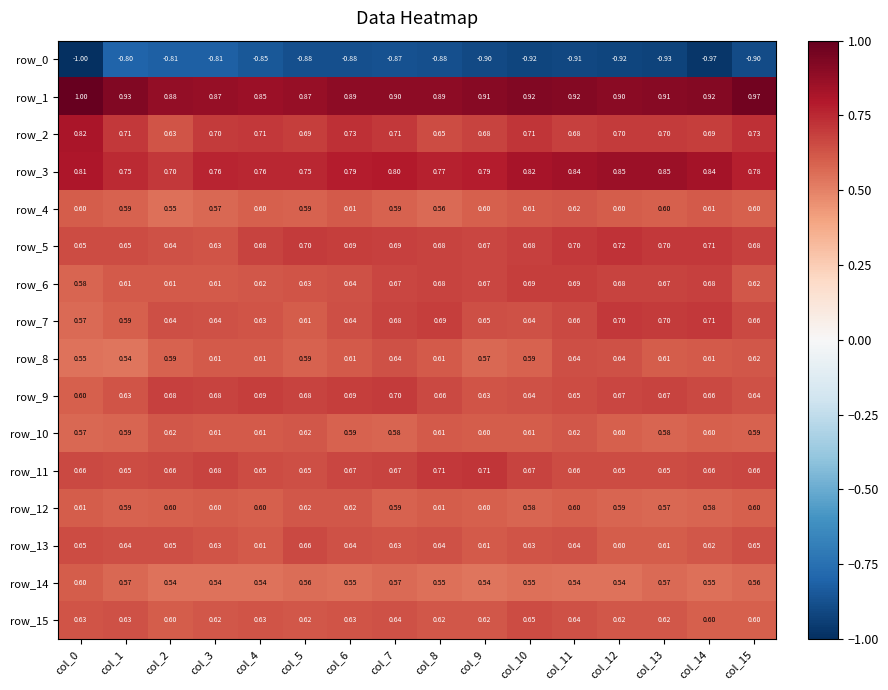

Is the value of row_4 at col_11 greater than the value of row_11 at col_9?

No